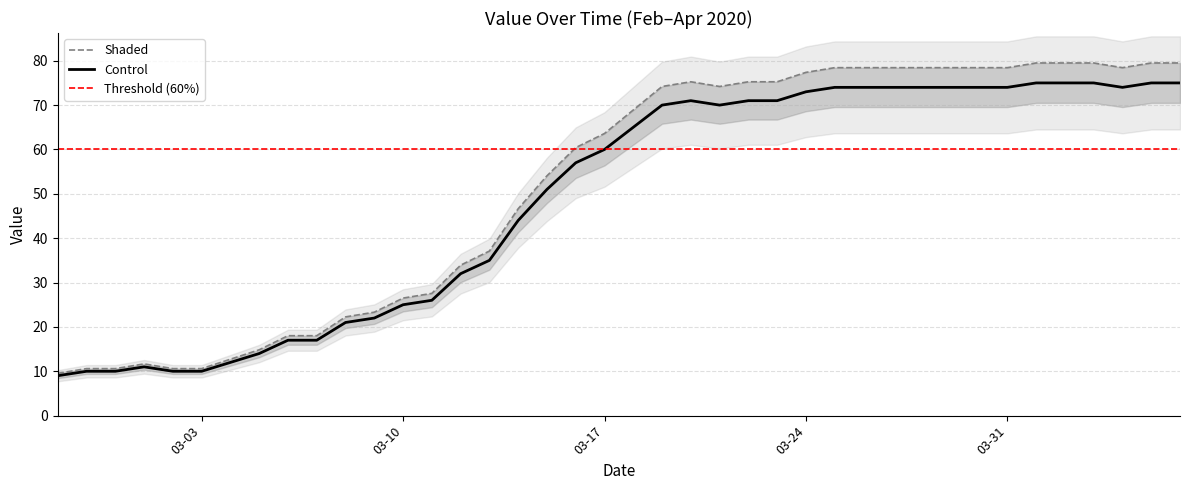

What is the maximum value for Control?

75